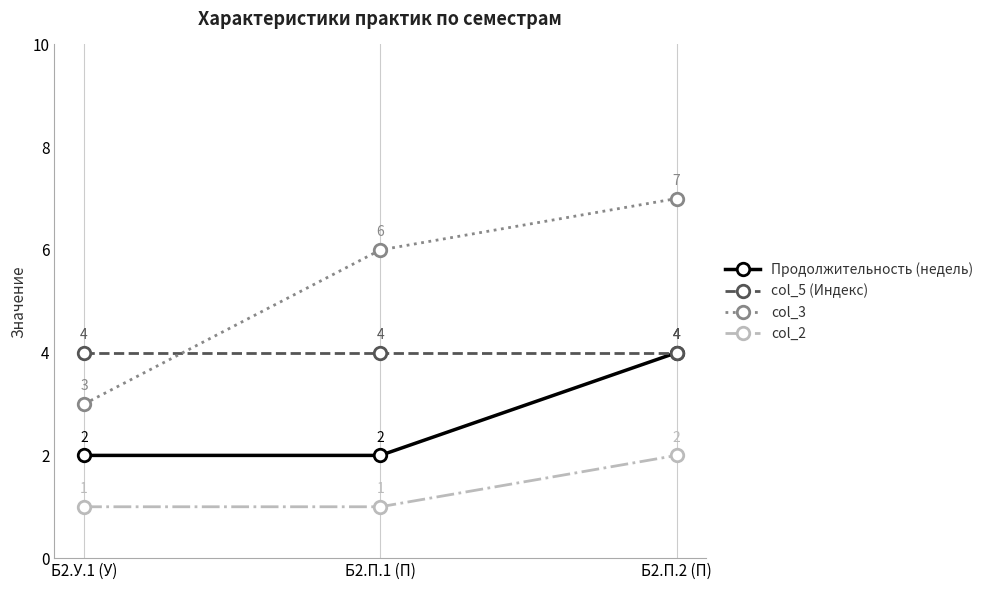

Reading left to right, what are all the values shown in this chart?

Продолжительность (недель): 2	2	4
col_5 (Индекс): 4	4	4
col_3: 3	6	7
col_2: 1	1	2